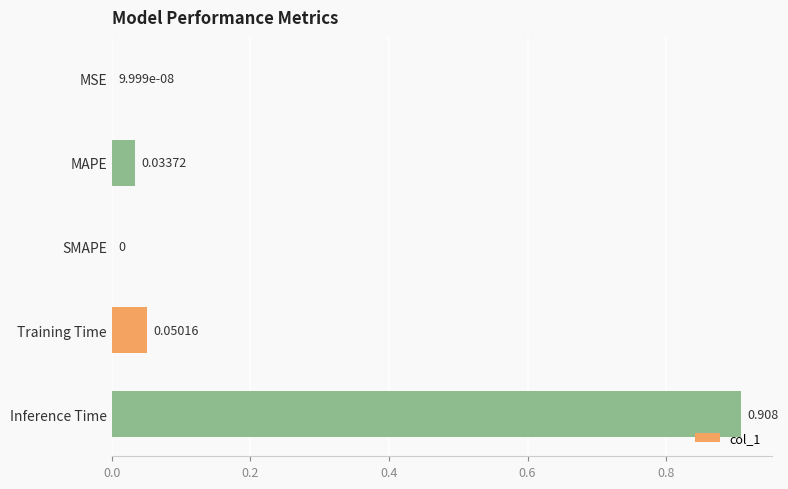

Which category has the highest value across all series?

Inference Time